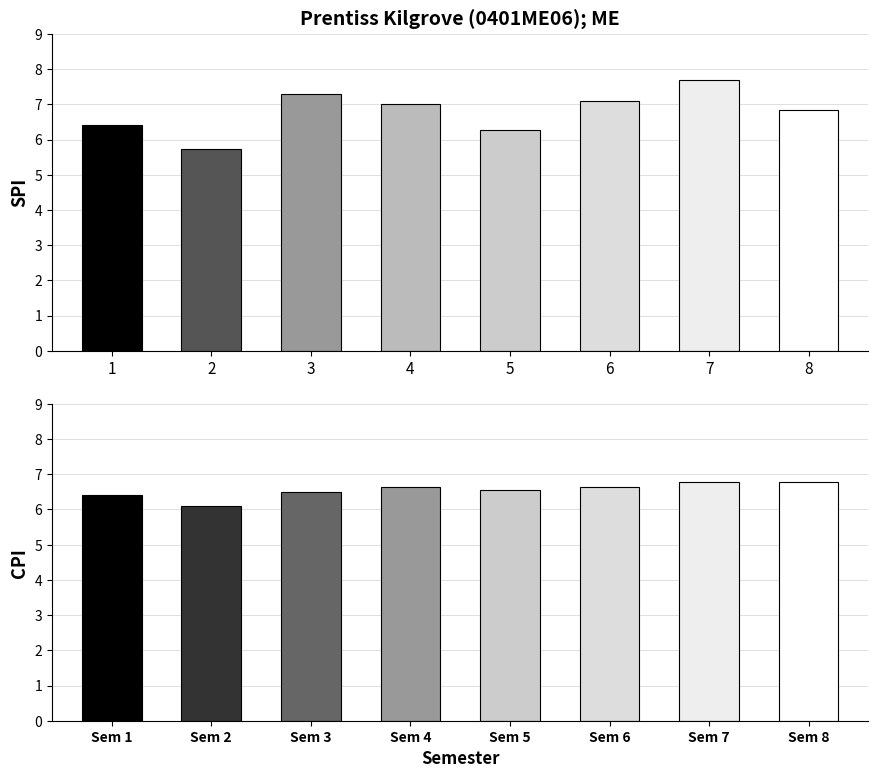

Which series has the largest total across all categories?

SPI